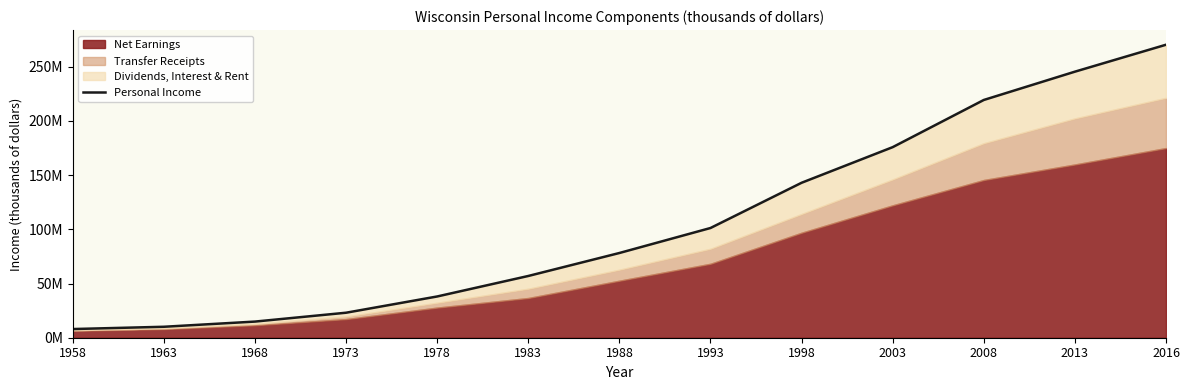

Reading right to left, transcribe all the data shown in this chart.

2016=270225982	2013=245382484	2008=219283413	2003=175771213	1998=142917963	1993=101190913	1988=78143063	1983=56952258	1978=38047473	1973=23063852	1968=14889700	1963=10104244	1958=7998093